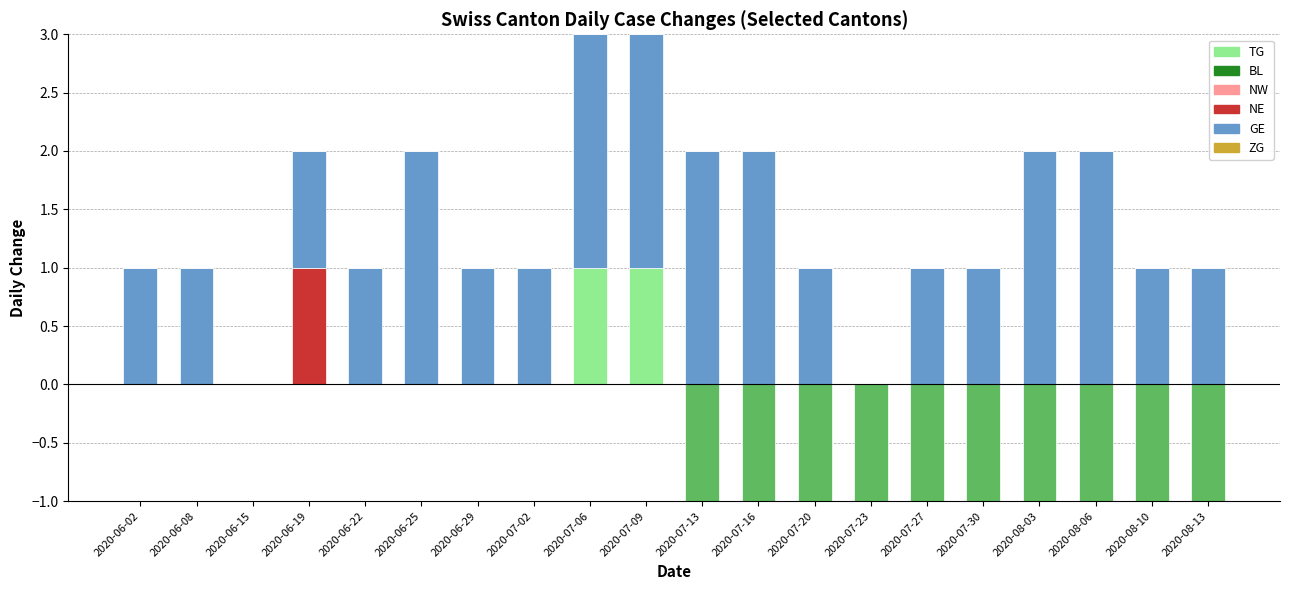

What are all the series names shown in the legend?

TG, BL, NW, NE, GE, ZG